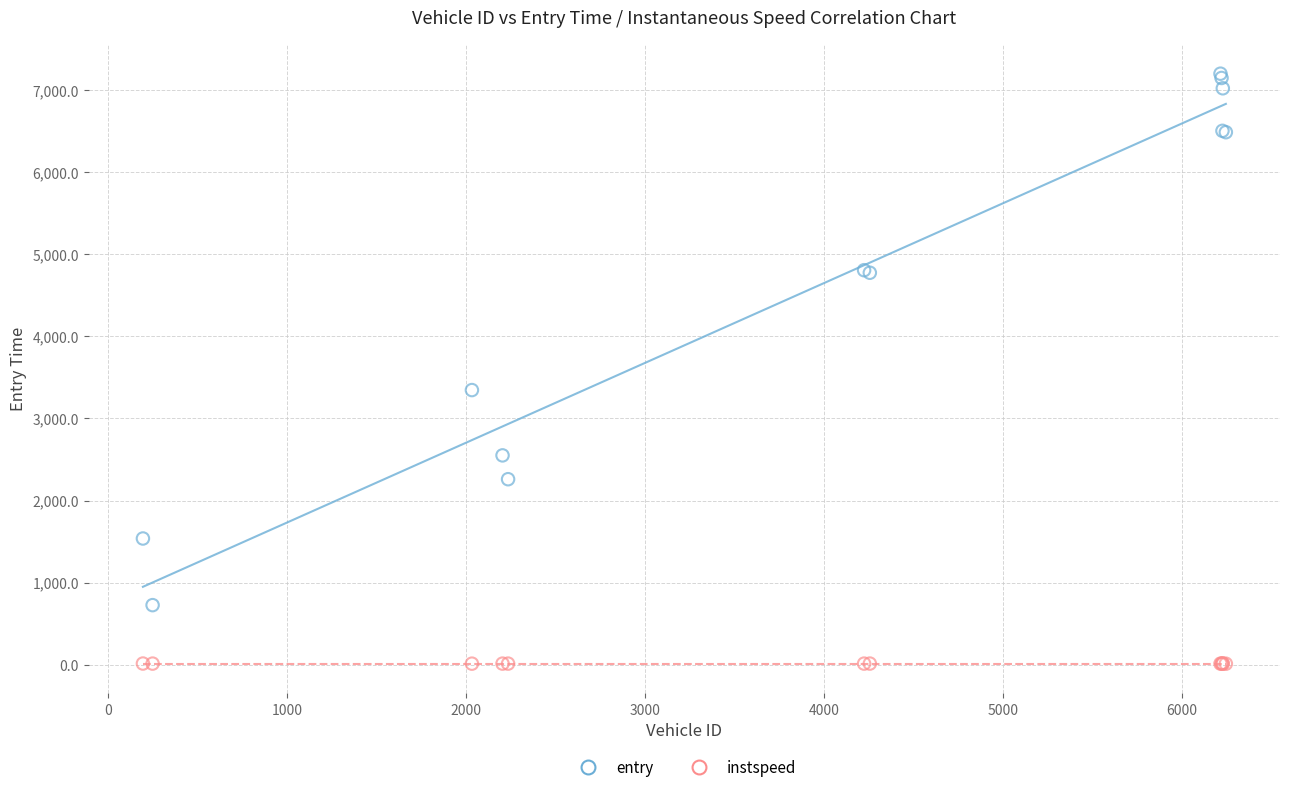

Which series contains the highest Y value?

entry